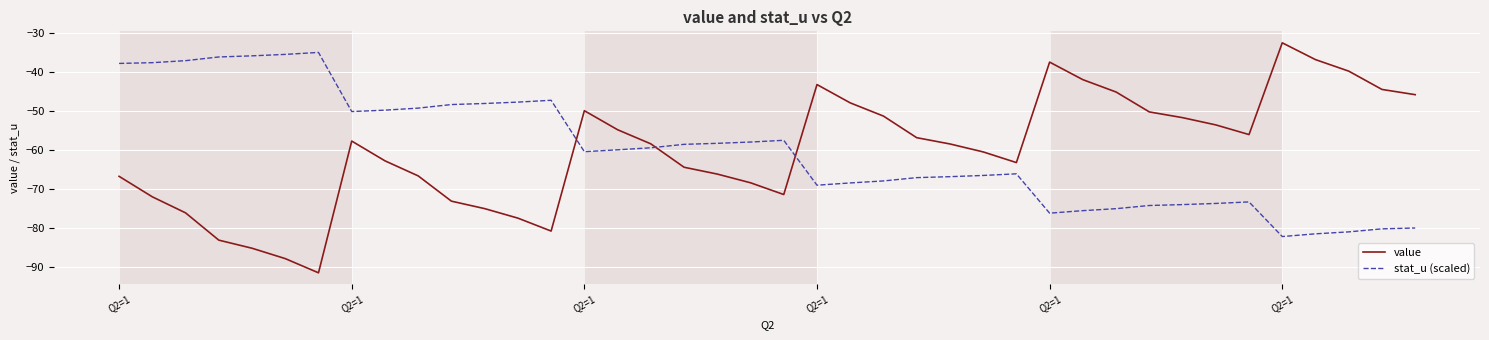

Which series has the largest range (max minus min)?

value